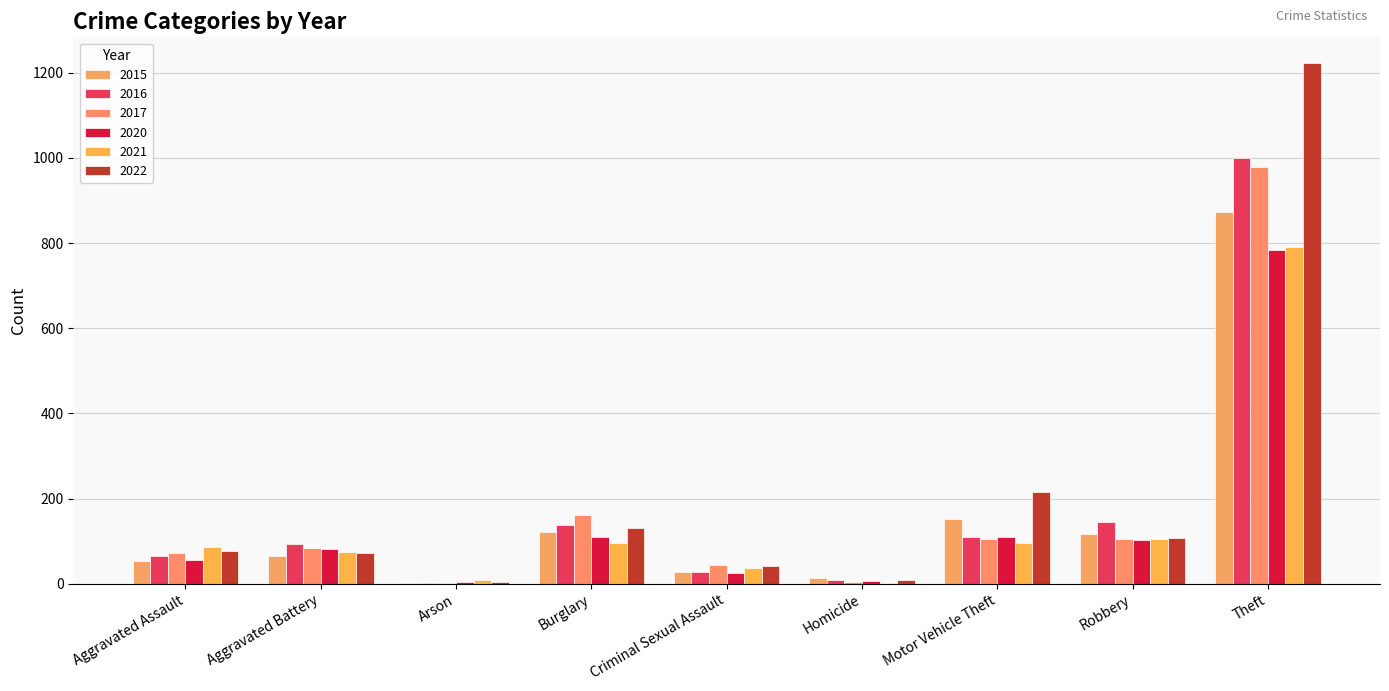

How many categories are shown in the chart?

9